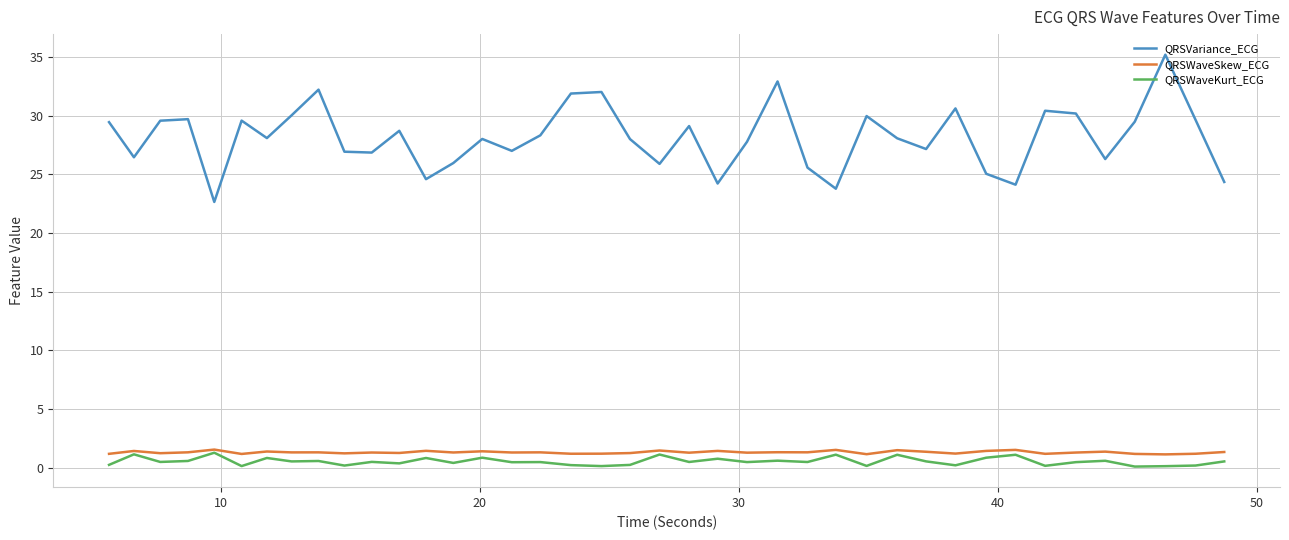

What is the maximum value for QRSWaveSkew_ECG?

1.5